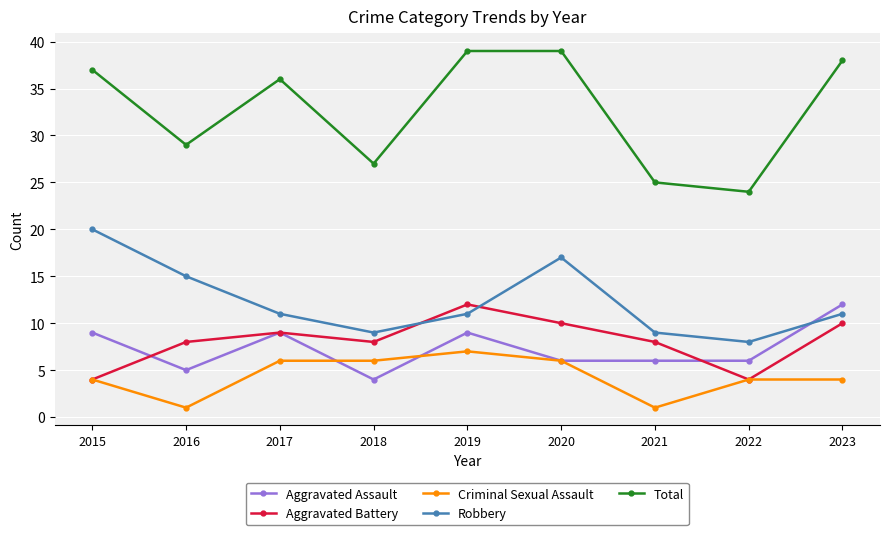

Count the number of categories in the chart.

9